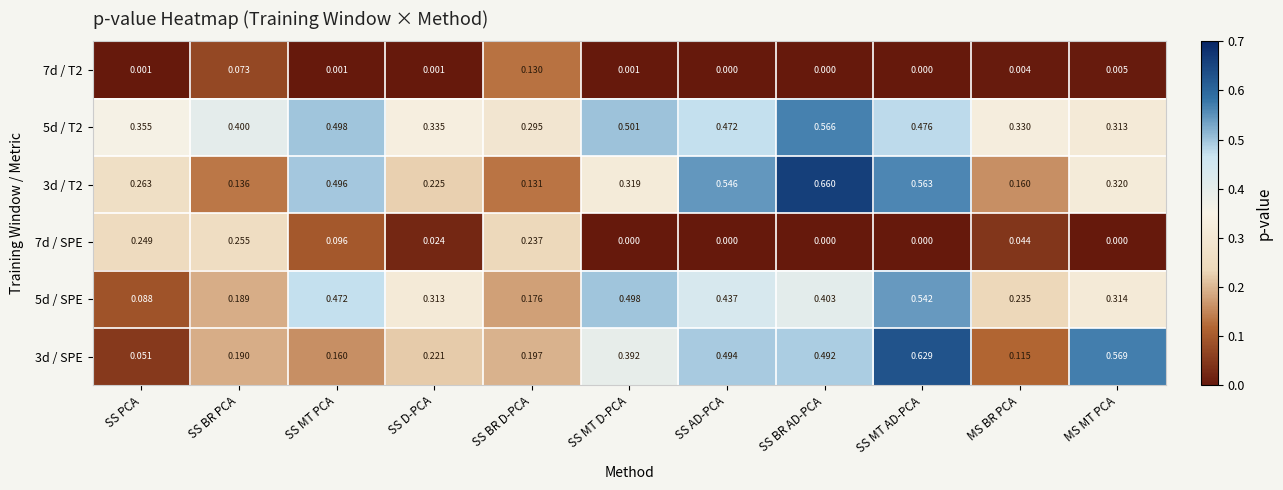

At which category is the sum across all series the highest?

SS MT AD-PCA